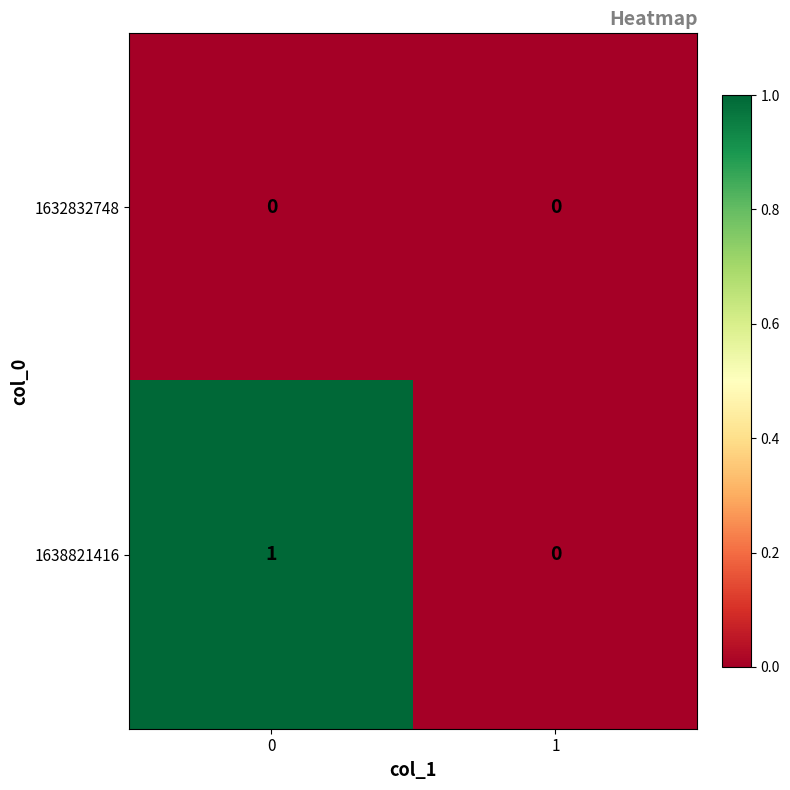

List the series in order of their peak value, lowest first.

1632832748, 1638821416